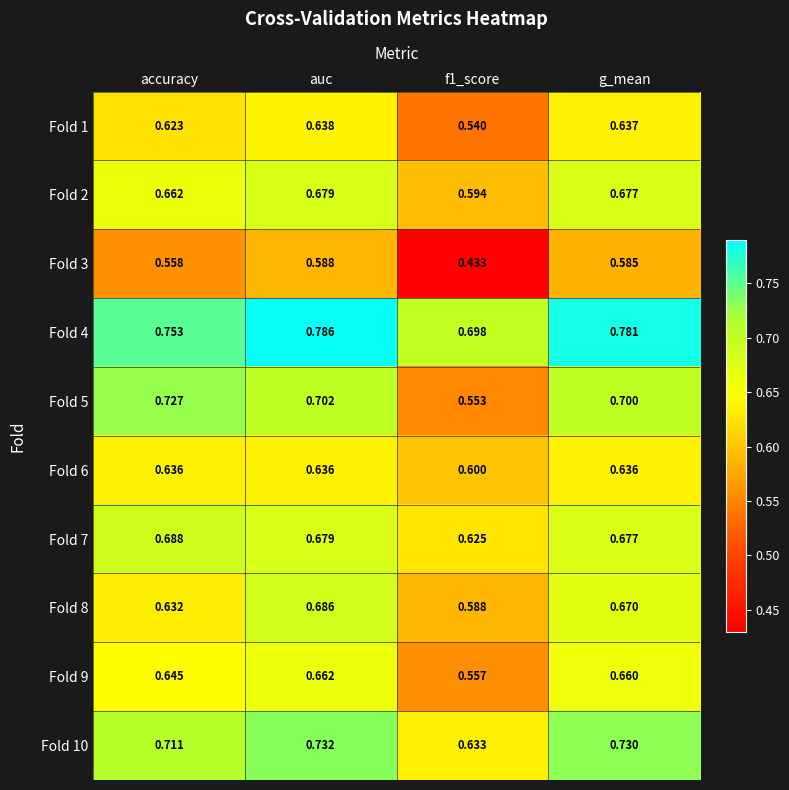

At which category is the sum across all series the highest?

auc